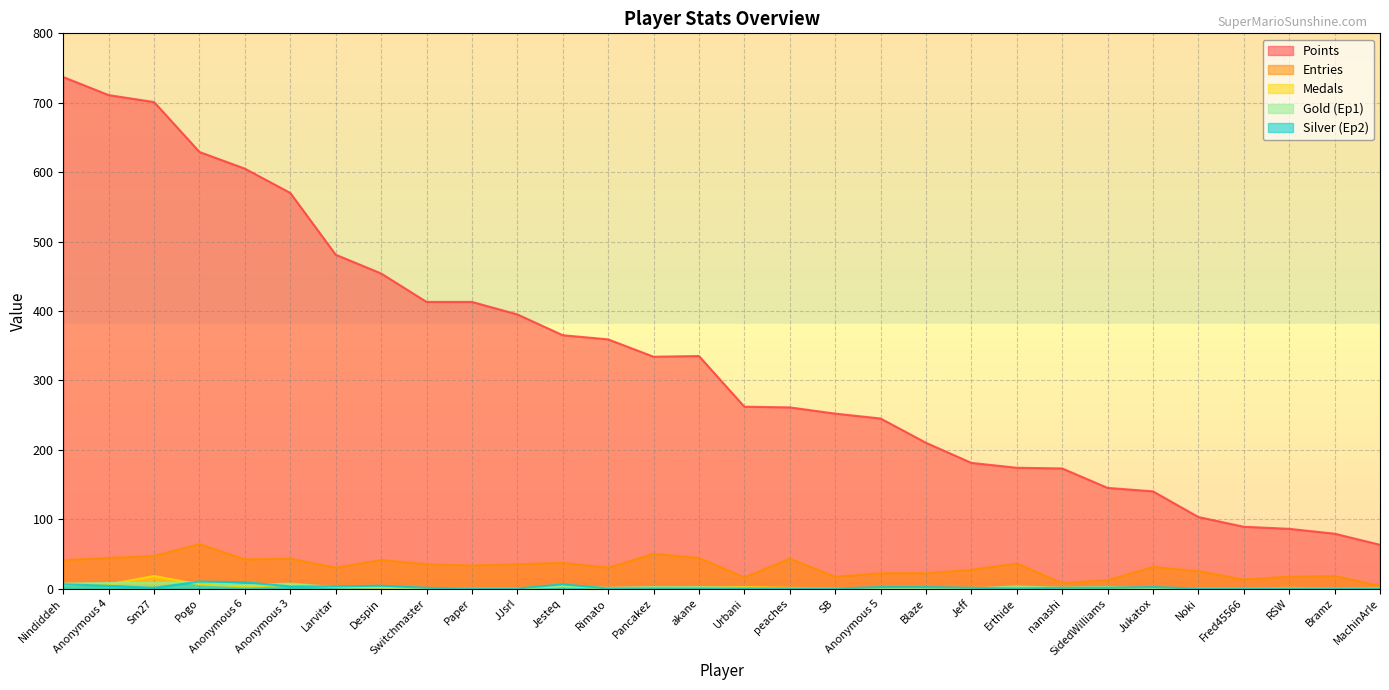

What is the approximate value of Points at RSW?

86